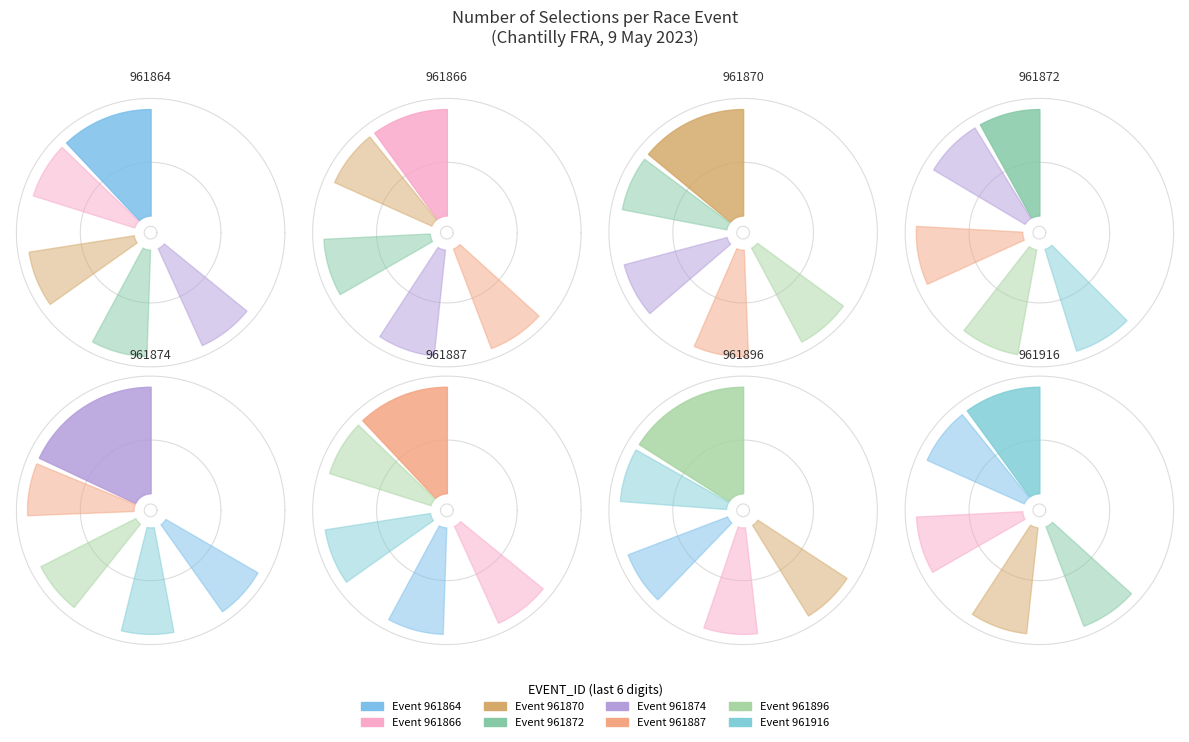

Does 213961916 represent more than half of the total?

No